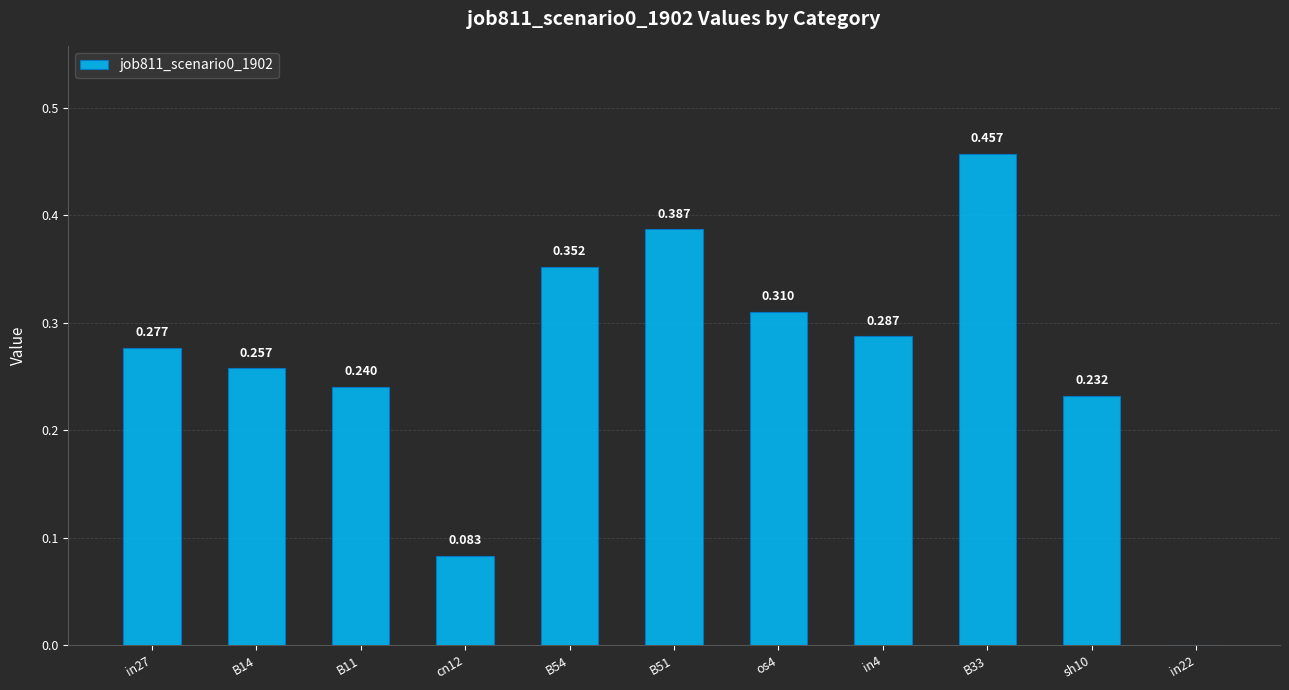

What is the difference between the values at B14 and in22?

0.3